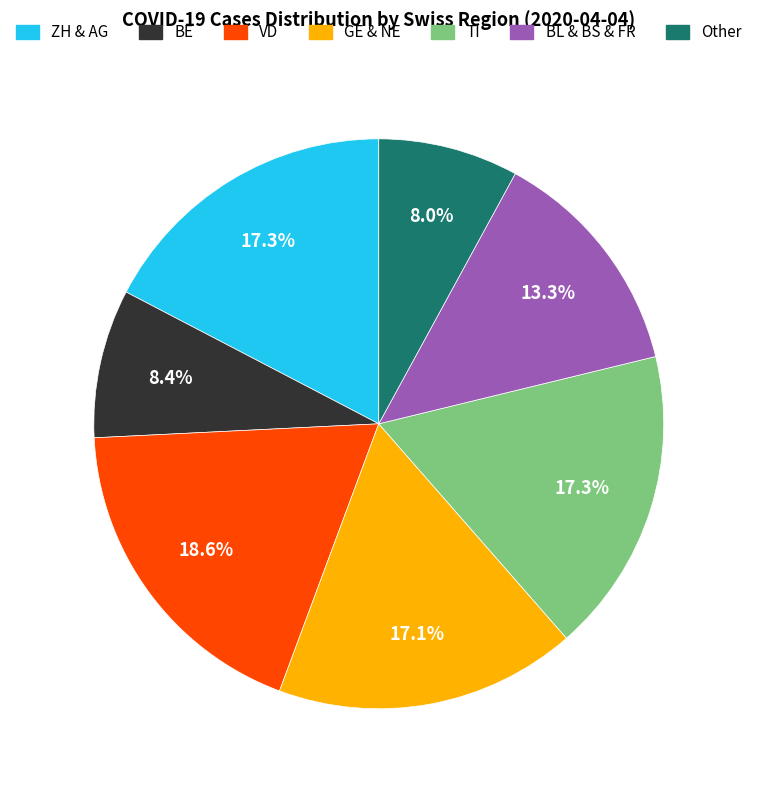

Is there a majority slice in this chart?

No